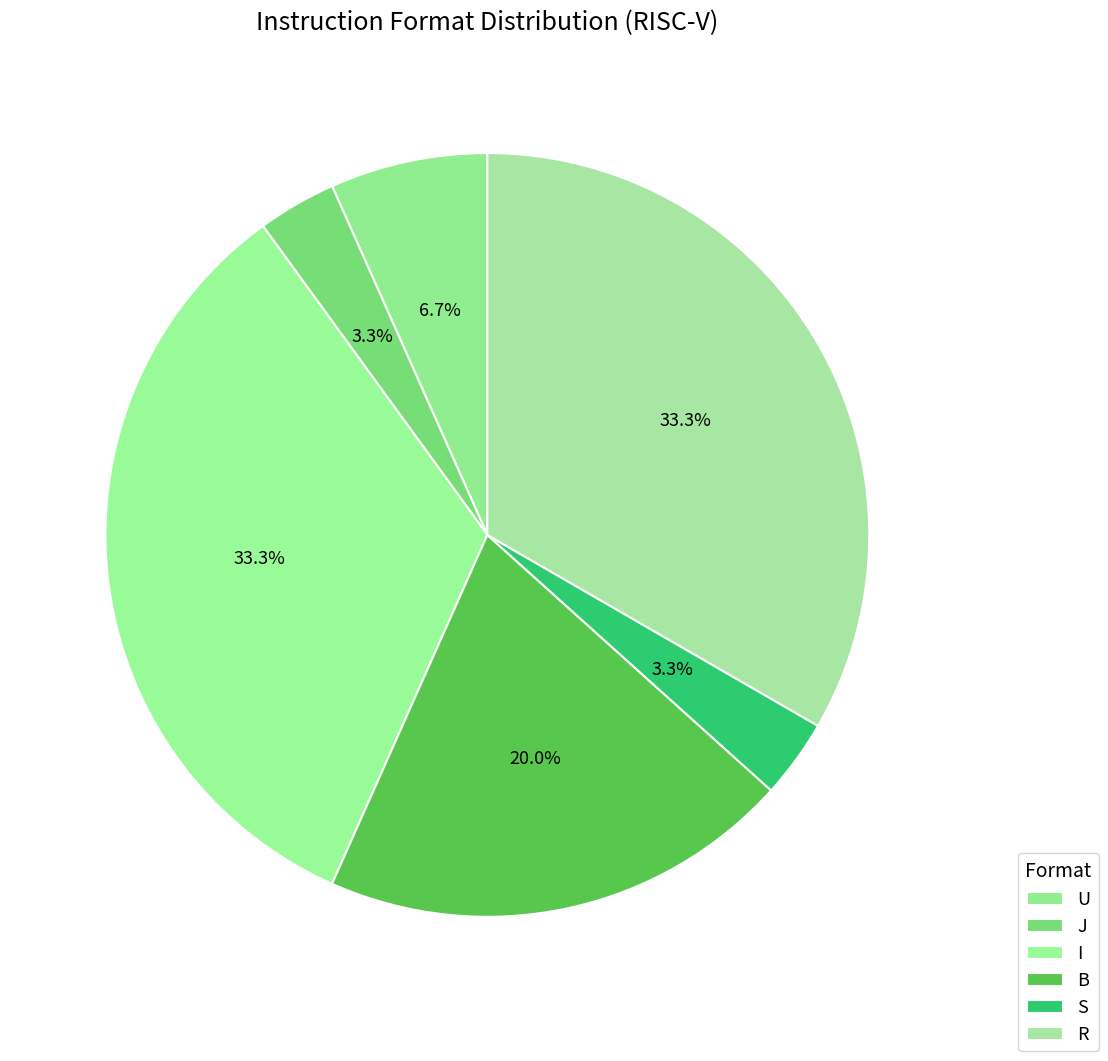

What is the smallest slice in the pie chart?

J